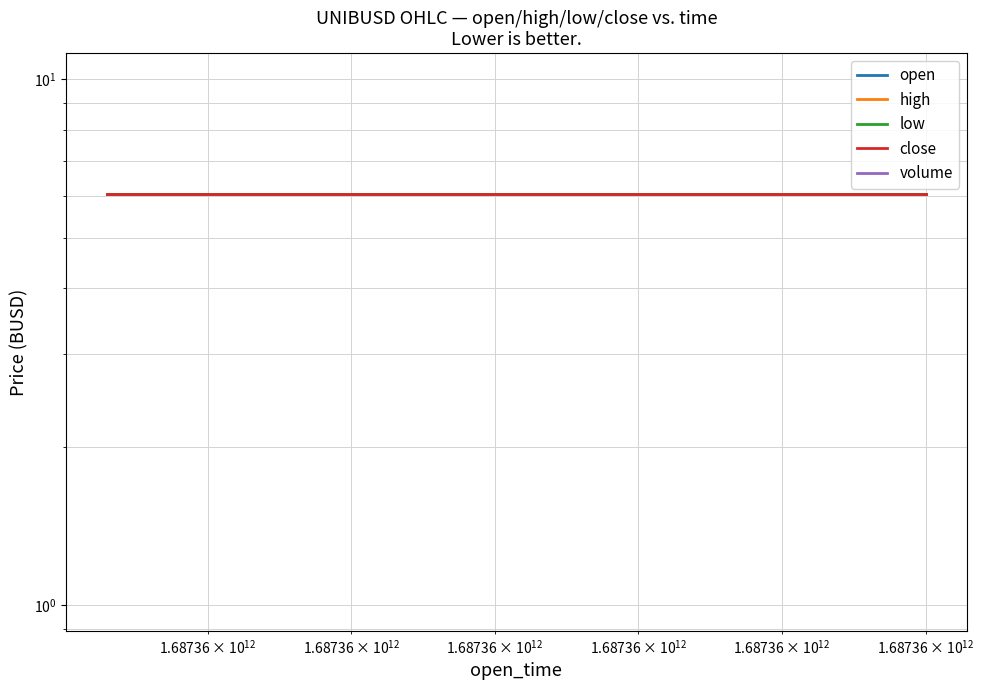

What is the maximum value for open?

6.1